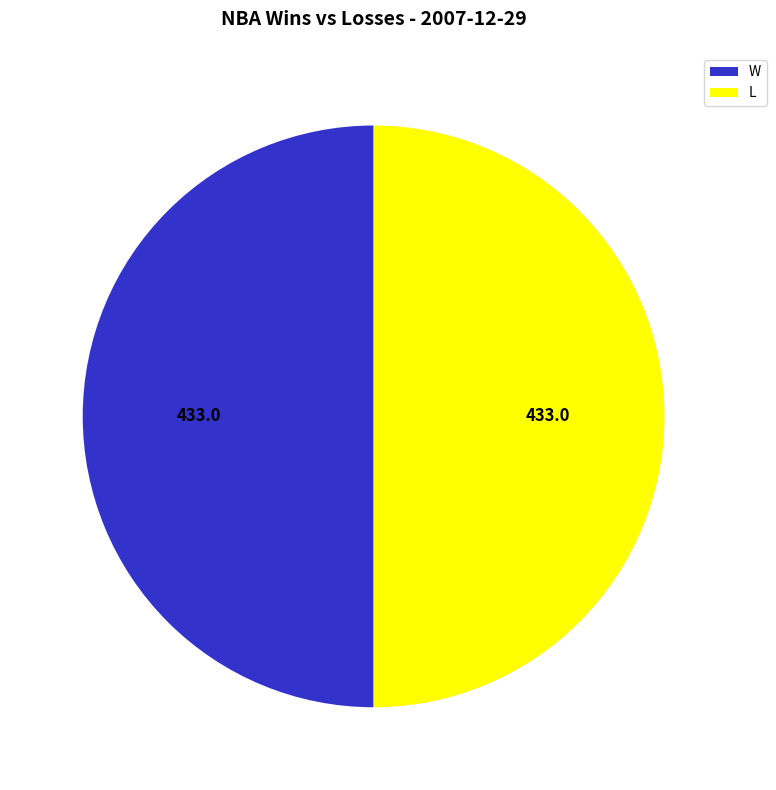

Do L and W together represent more than half of the pie?

Yes